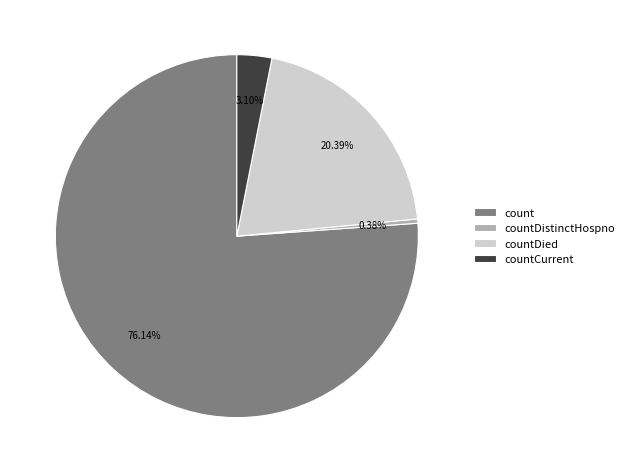

Which has a higher value, countDied or count?

count